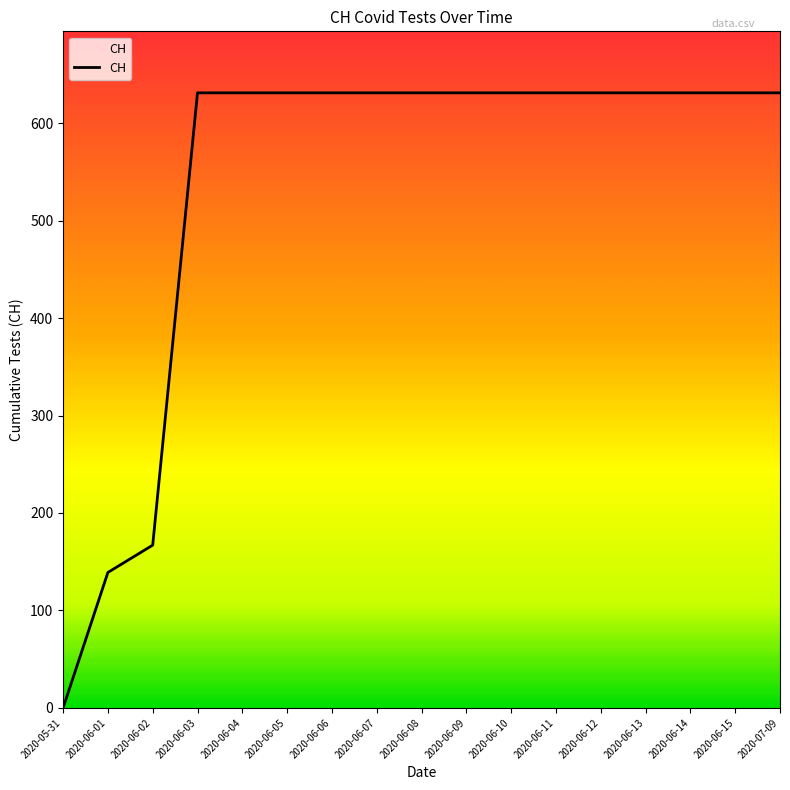

Reading left to right, list all the values displayed in this chart.

0	139	167	631	631	631	631	631	631	631	631	631	631	631	631	631	631